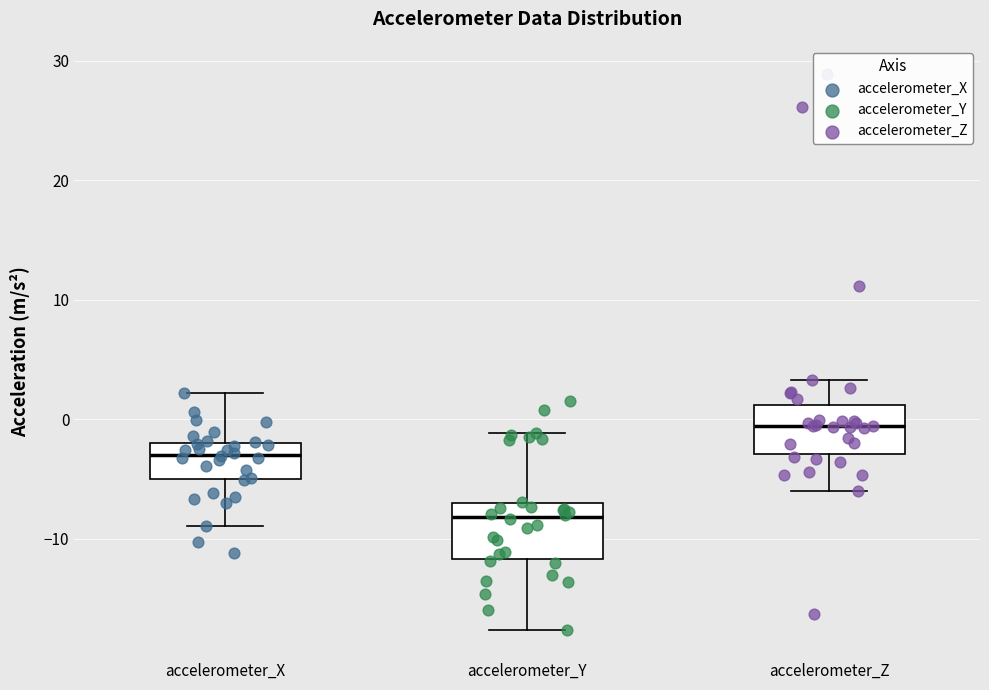

Reading left to right, read every box against the y-axis: the position of its median line, the range the box covers, and the ends of its whiskers. The values are not printed on the chart, so give them approximately, as read against the axis.

accelerometer_X: median -3, box -5 to -2, whiskers -9 to 2
accelerometer_Y: median -8, box -12 to -7, whiskers -18 to -1
accelerometer_Z: median -1, box -3 to 1, whiskers -6 to 3